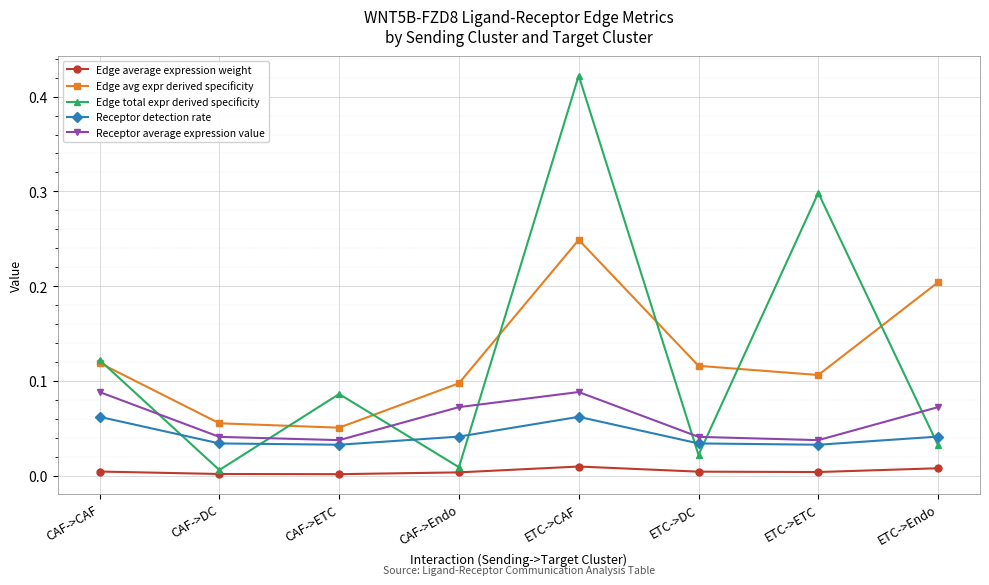

True or false: Edge average expression weight and Receptor average expression value cross at least once.

False